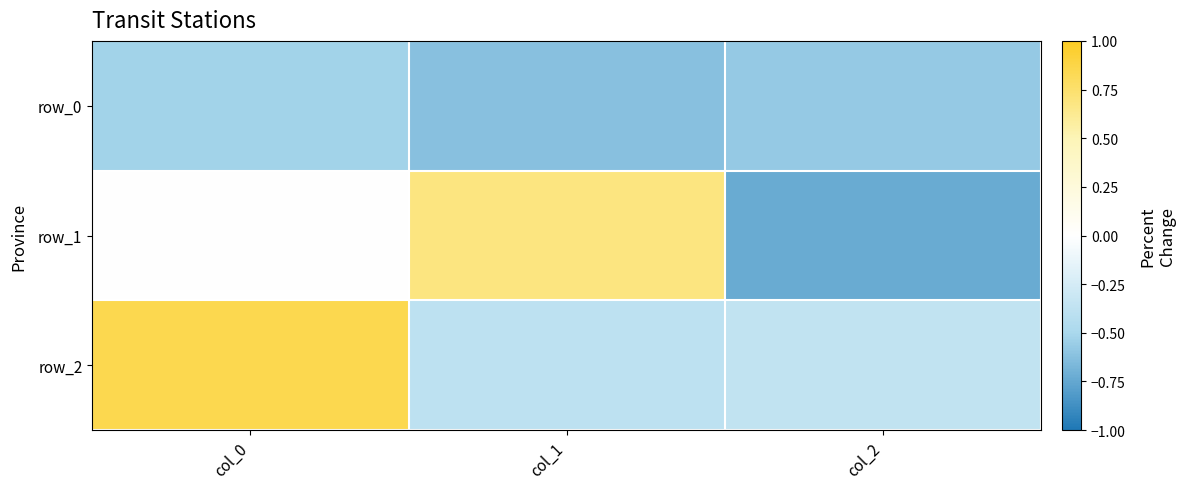

At which category does the chart reach its minimum across all series?

col_2